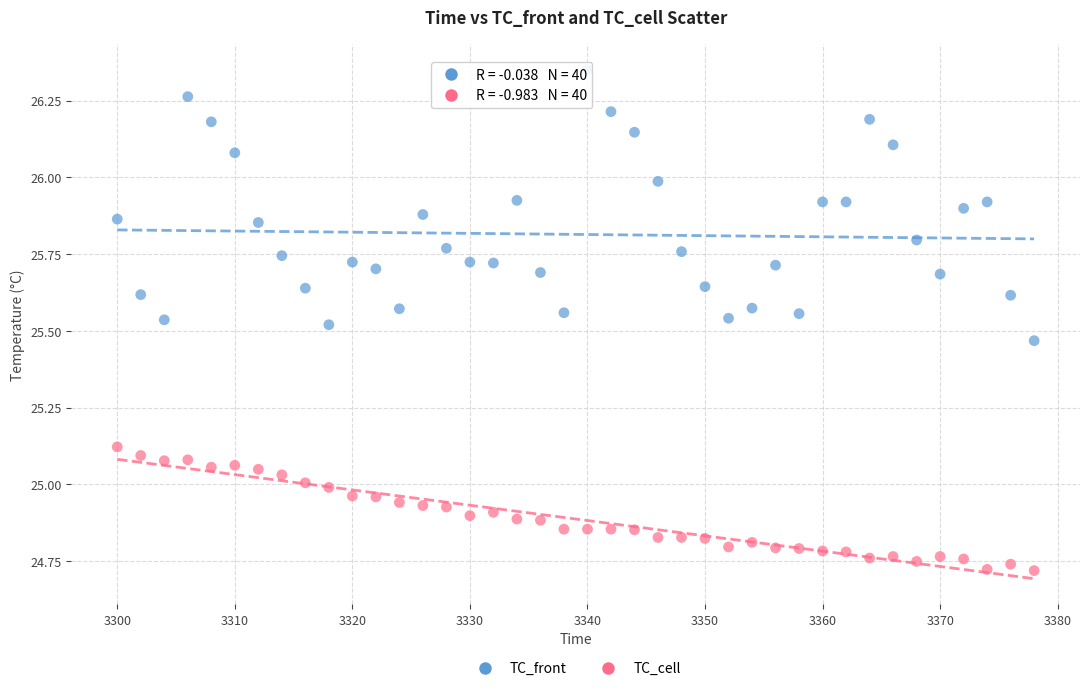

What is the X range (max minus min) for the scatter plot?

78.0